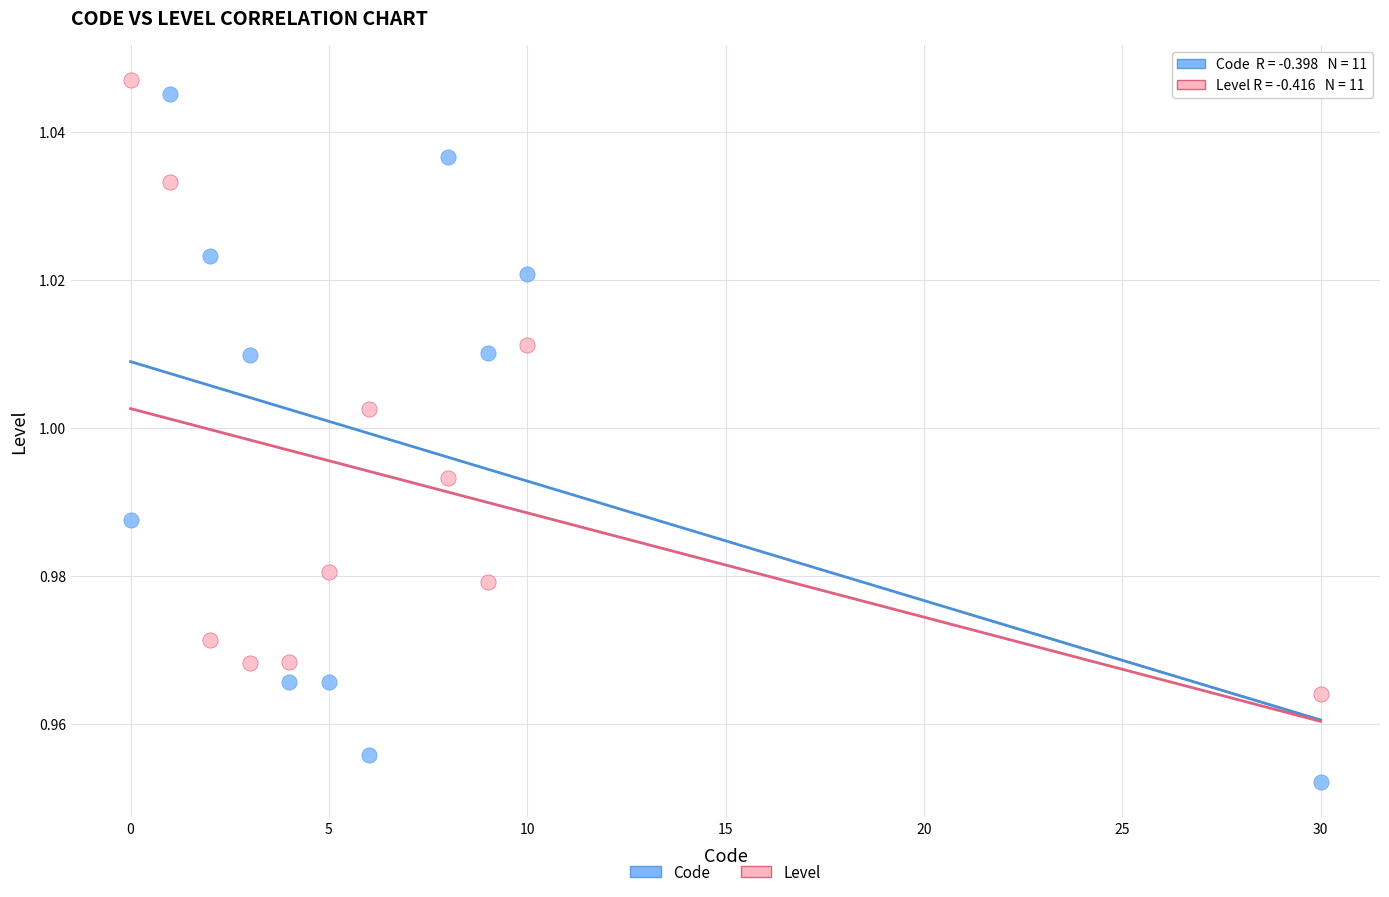

Which series has the widest spread of Y values?

Code